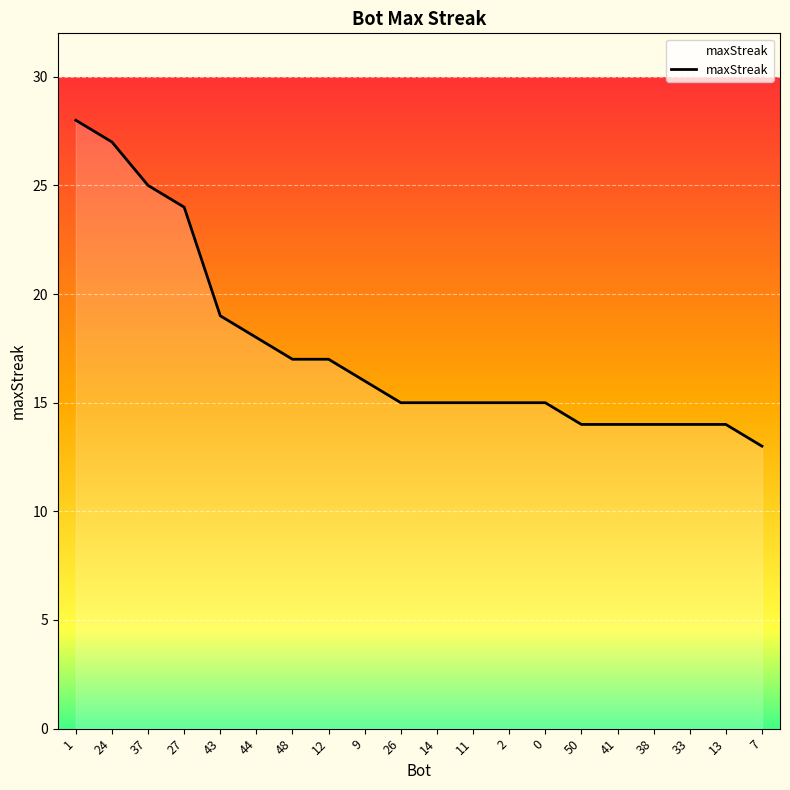

What is the difference between the values at 48 and 13?

3